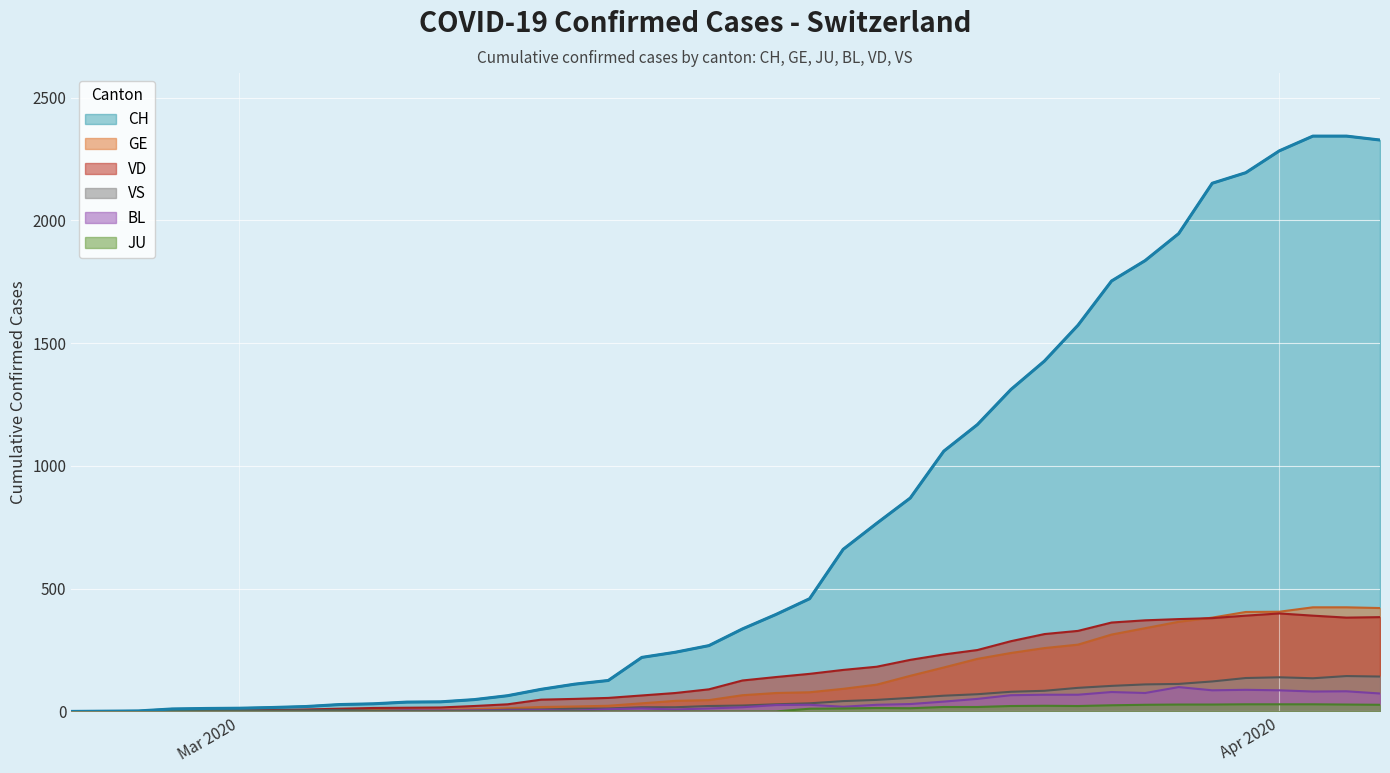

How many data points does each series have?

40